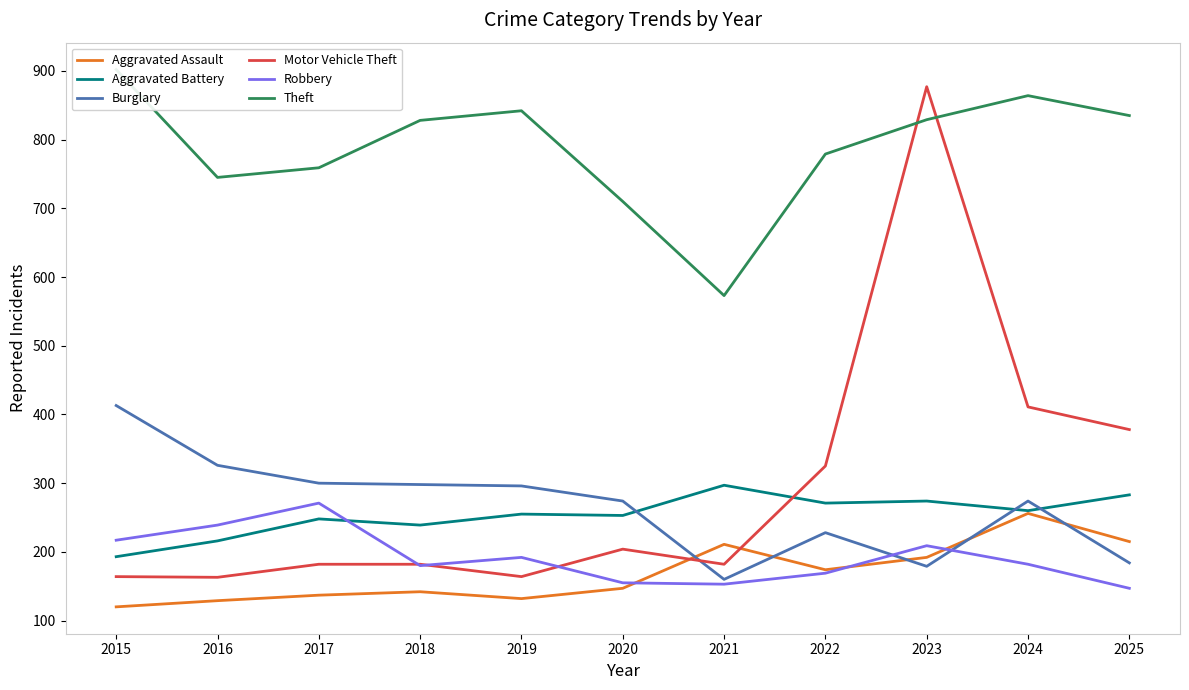

At which label does Theft first exceed 828?

2015